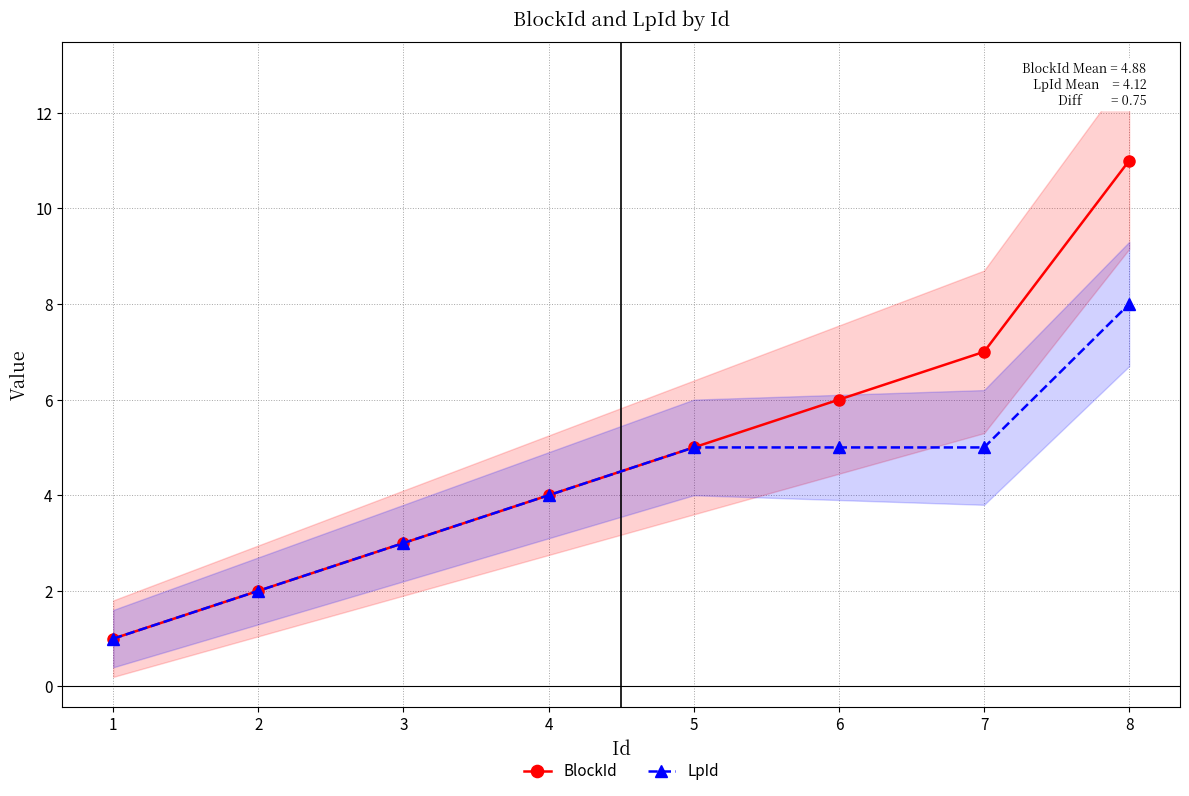

Does the chart have visible grid lines?

Yes